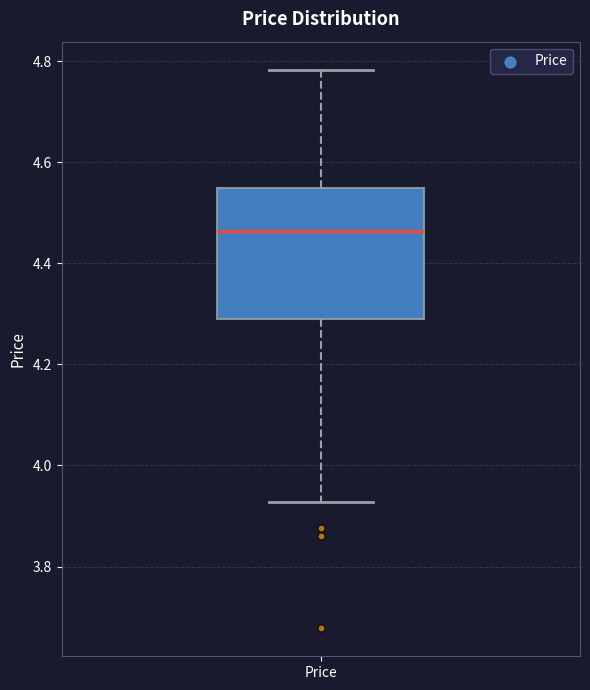

Read this box plot against the y-axis: the position of the median line, the range covered by the box, and the ends of both whiskers. The values are not printed on the chart, so give them approximately, as read against the axis.

median 4.46, box 4.28 to 4.54, whiskers 3.92 to 4.78